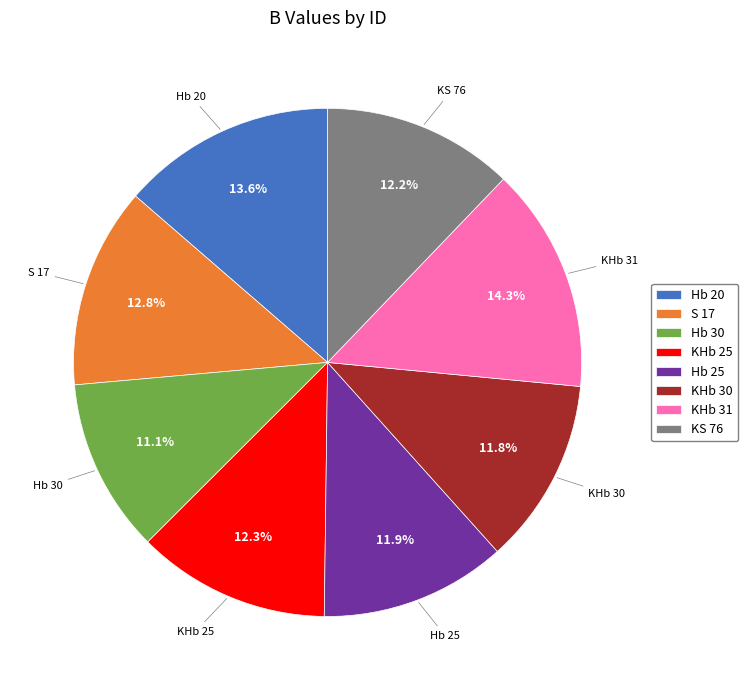

To the nearest percent, what is the average slice percentage?

12%